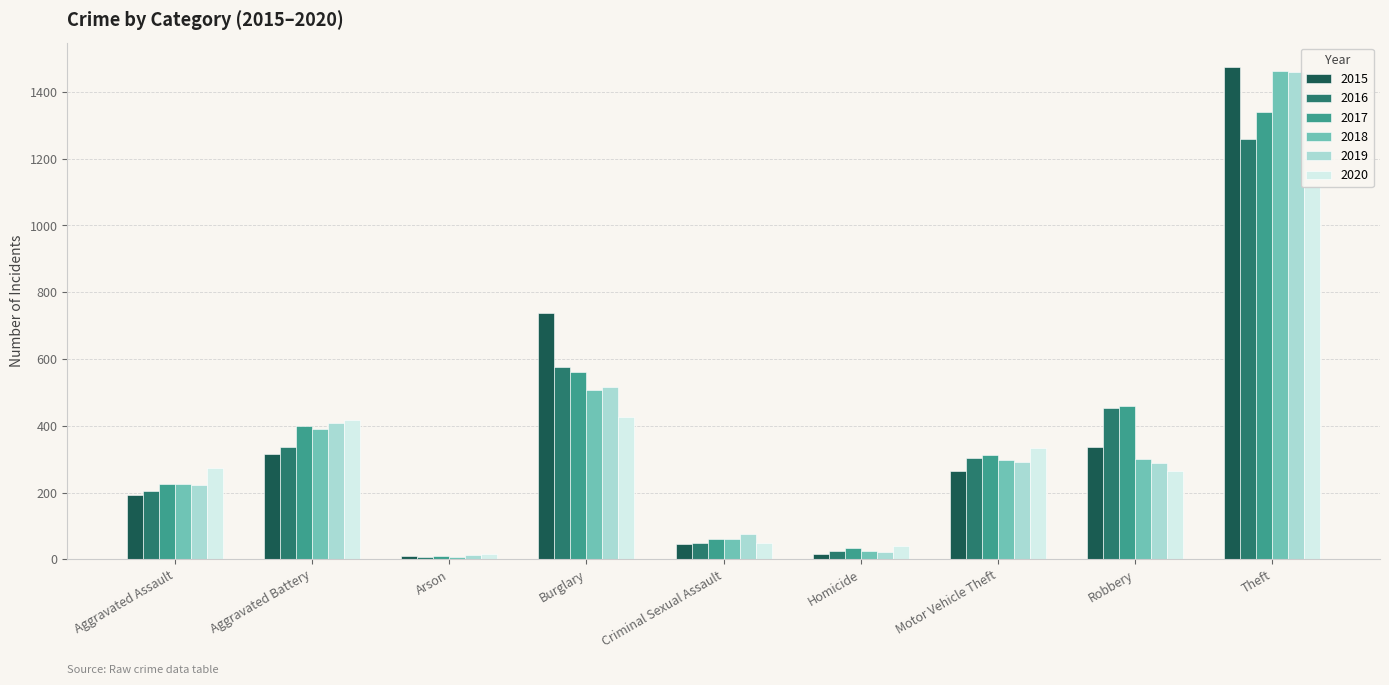

At how many categories does at least one series exceed 230?

6